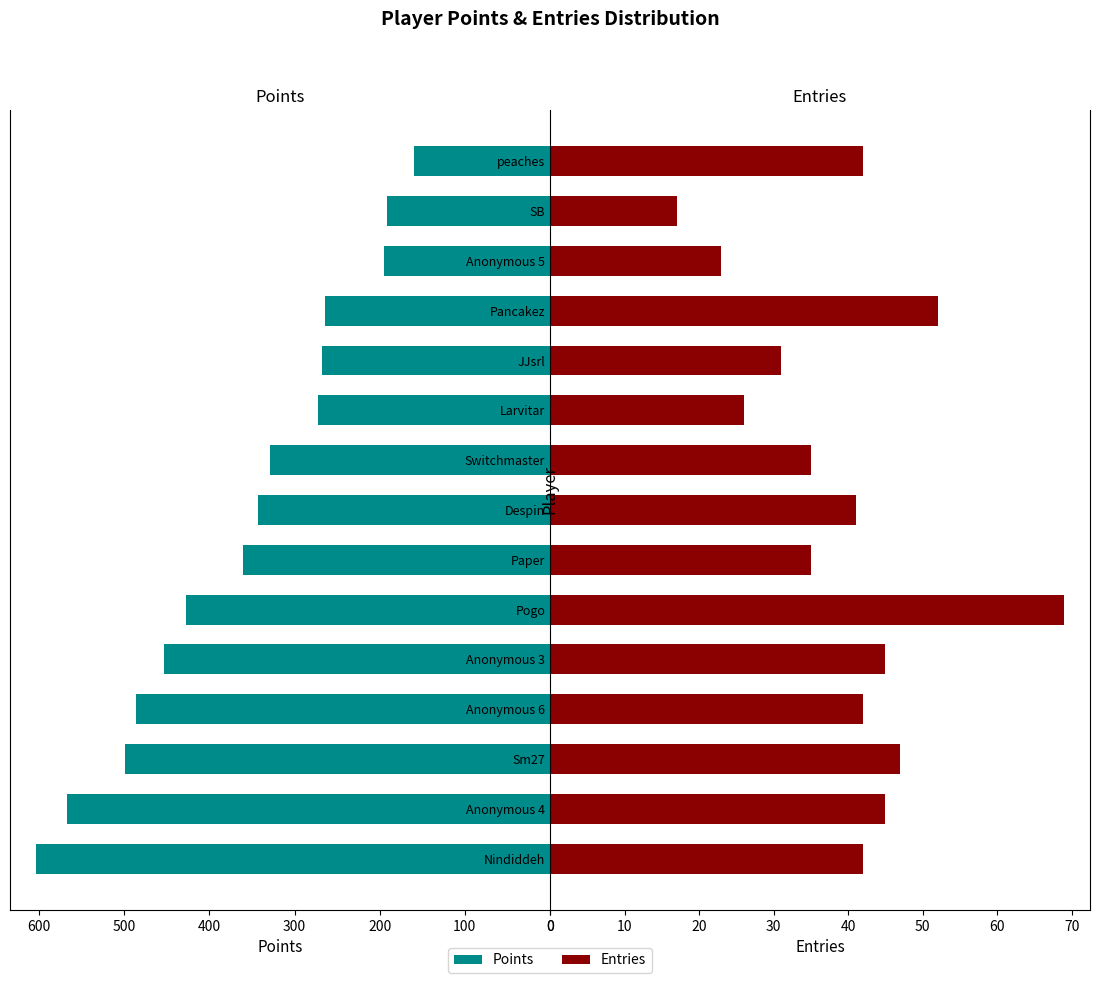

Rank the series by their average value, from lowest to highest.

Entries, Points